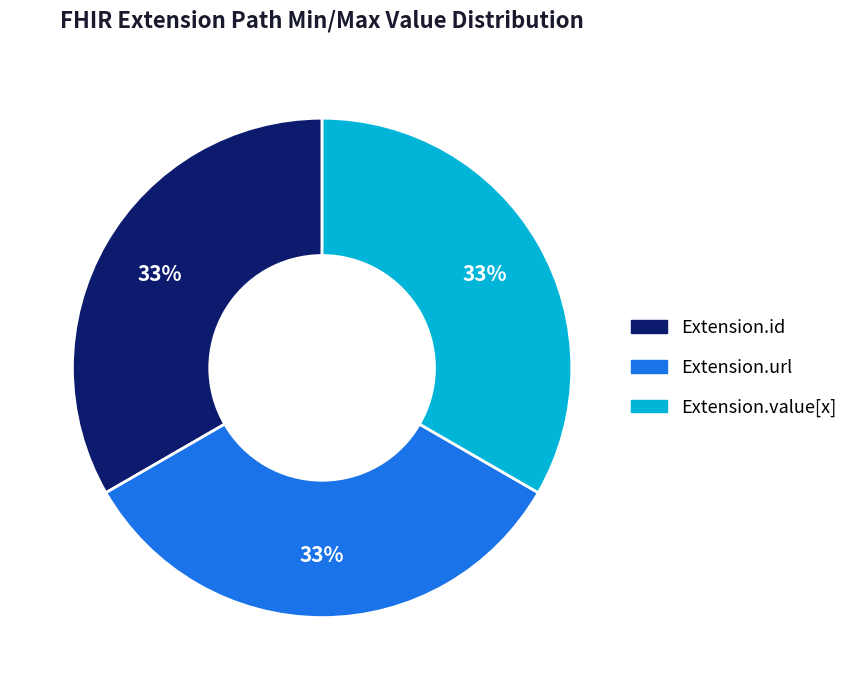

Is there any slice that represents more than half of the pie?

No